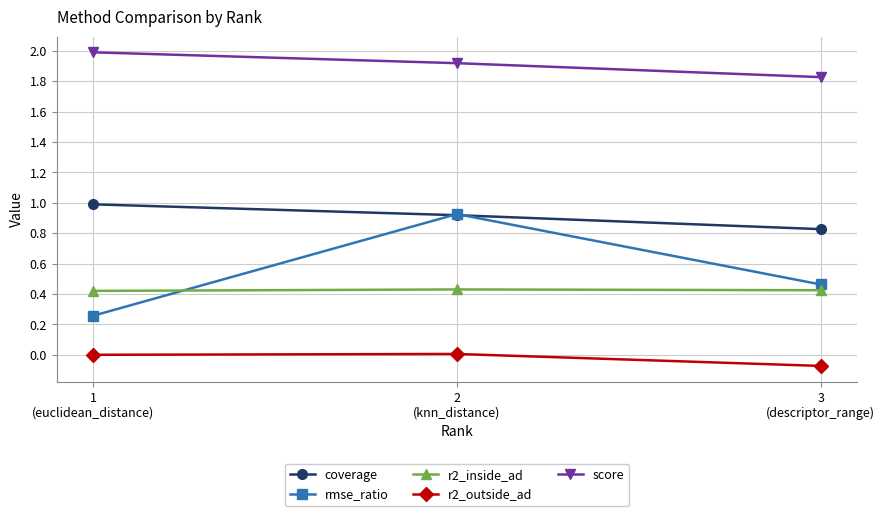

How many lines are shown in the chart?

5